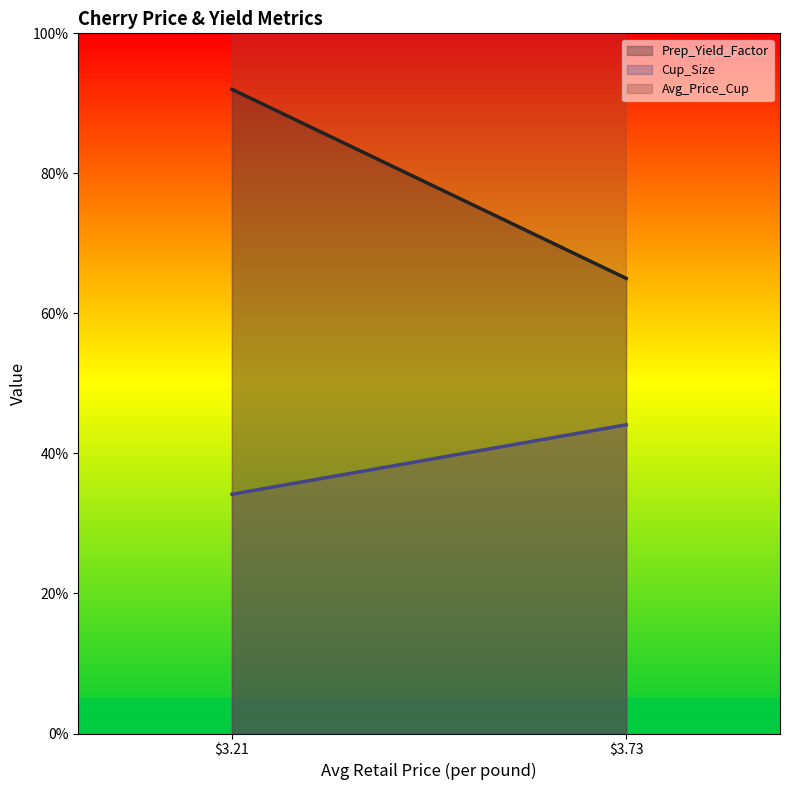

True or false: Avg_Price_Cup has a value of 1.2 at 3.2130681107.

True